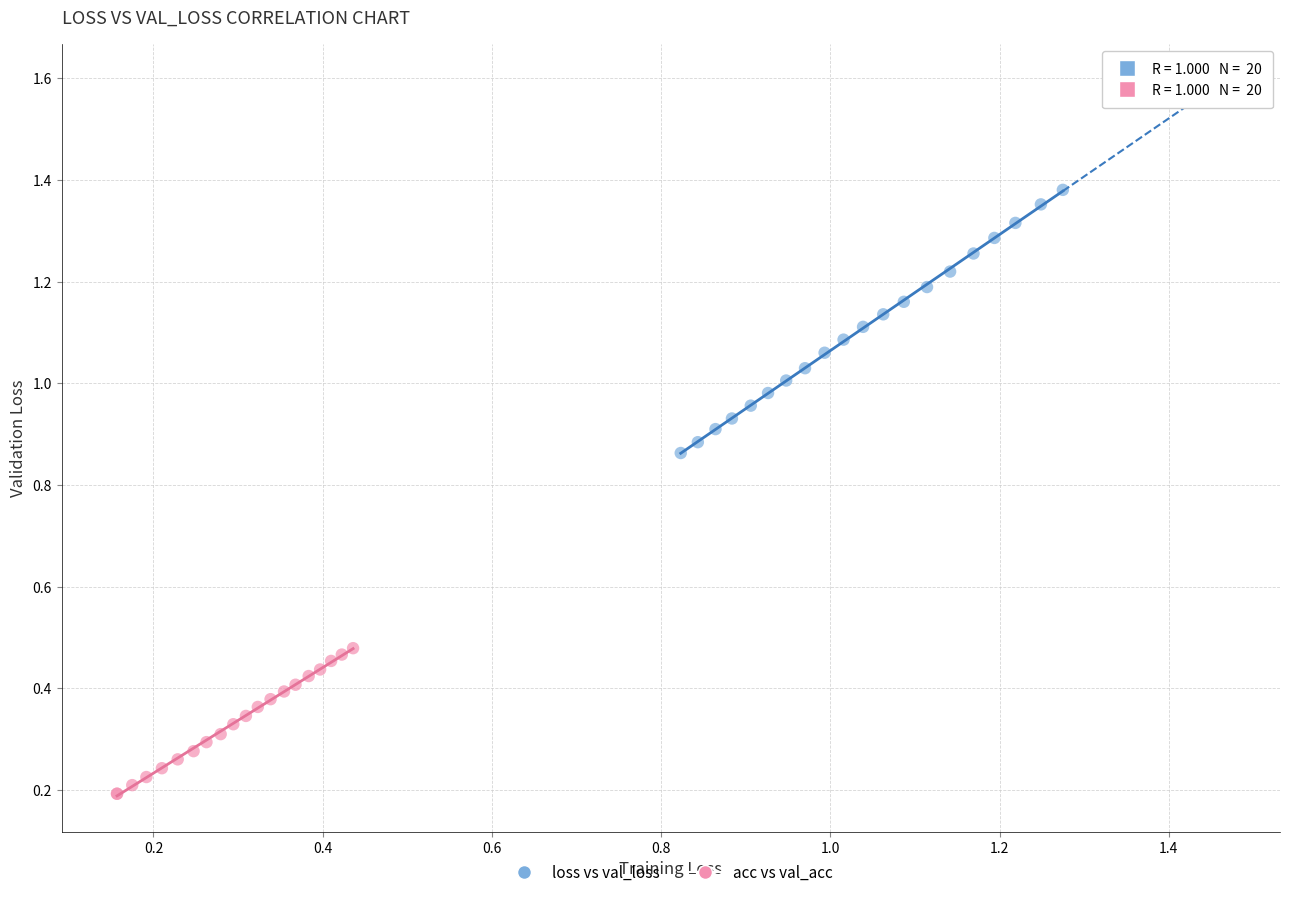

What are all the series names shown in the legend?

loss vs val_loss, acc vs val_acc